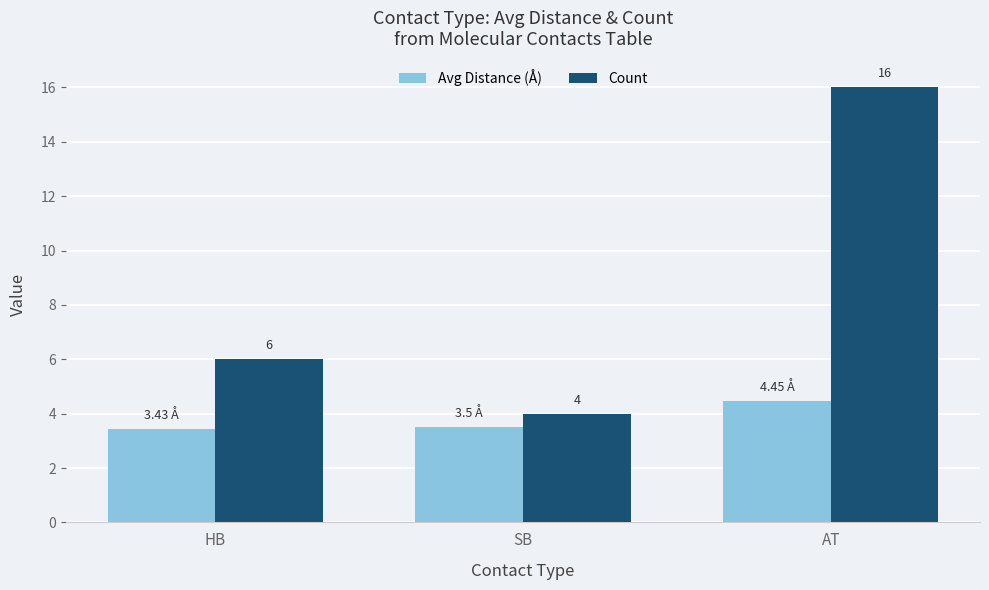

Which series changed the most between HB and SB?

Count